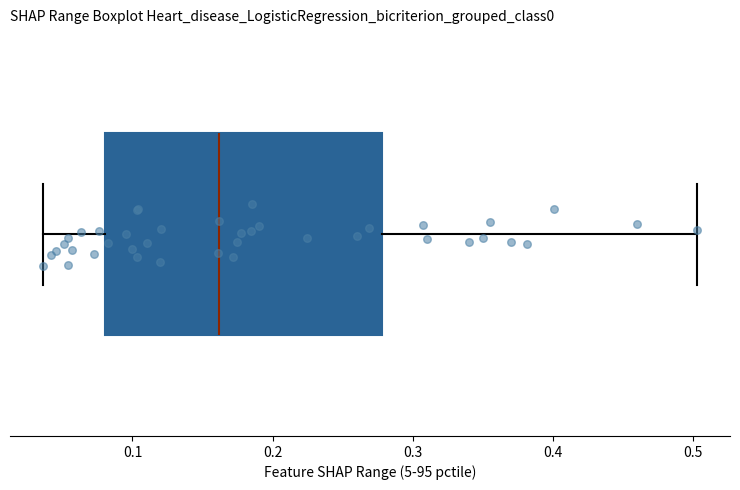

Read this box plot against the x-axis: the position of the median line, the range covered by the box, and the ends of both whiskers. The values are not printed on the chart, so give them approximately, as read against the axis.

median 0.16, box 0.08 to 0.28, whiskers 0.04 to 0.50